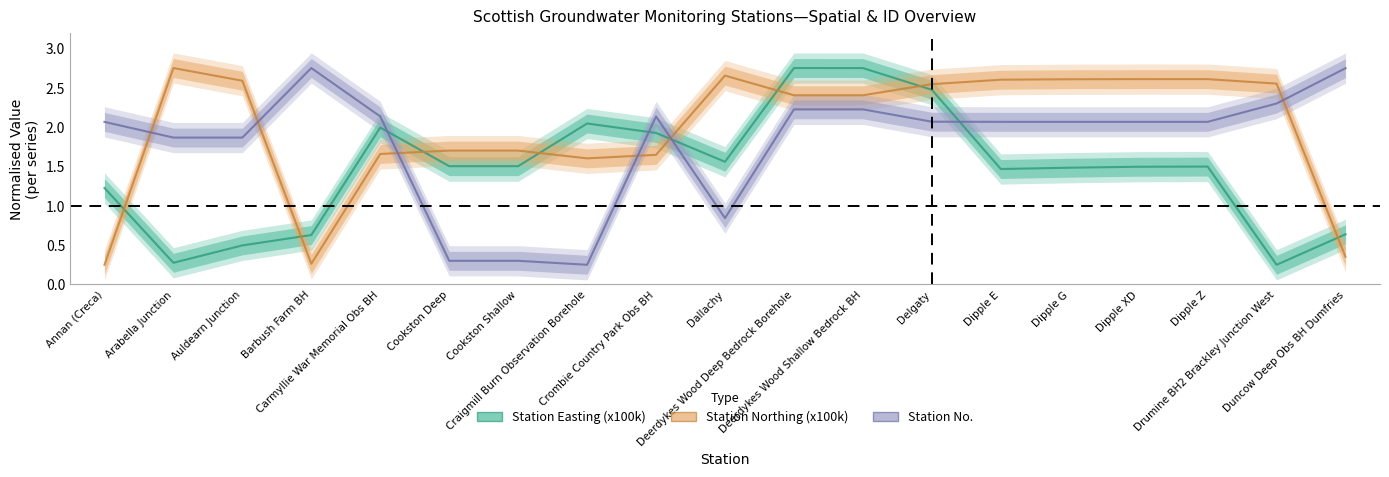

How many data points in Station Northing (x100k) are less than 2?

8